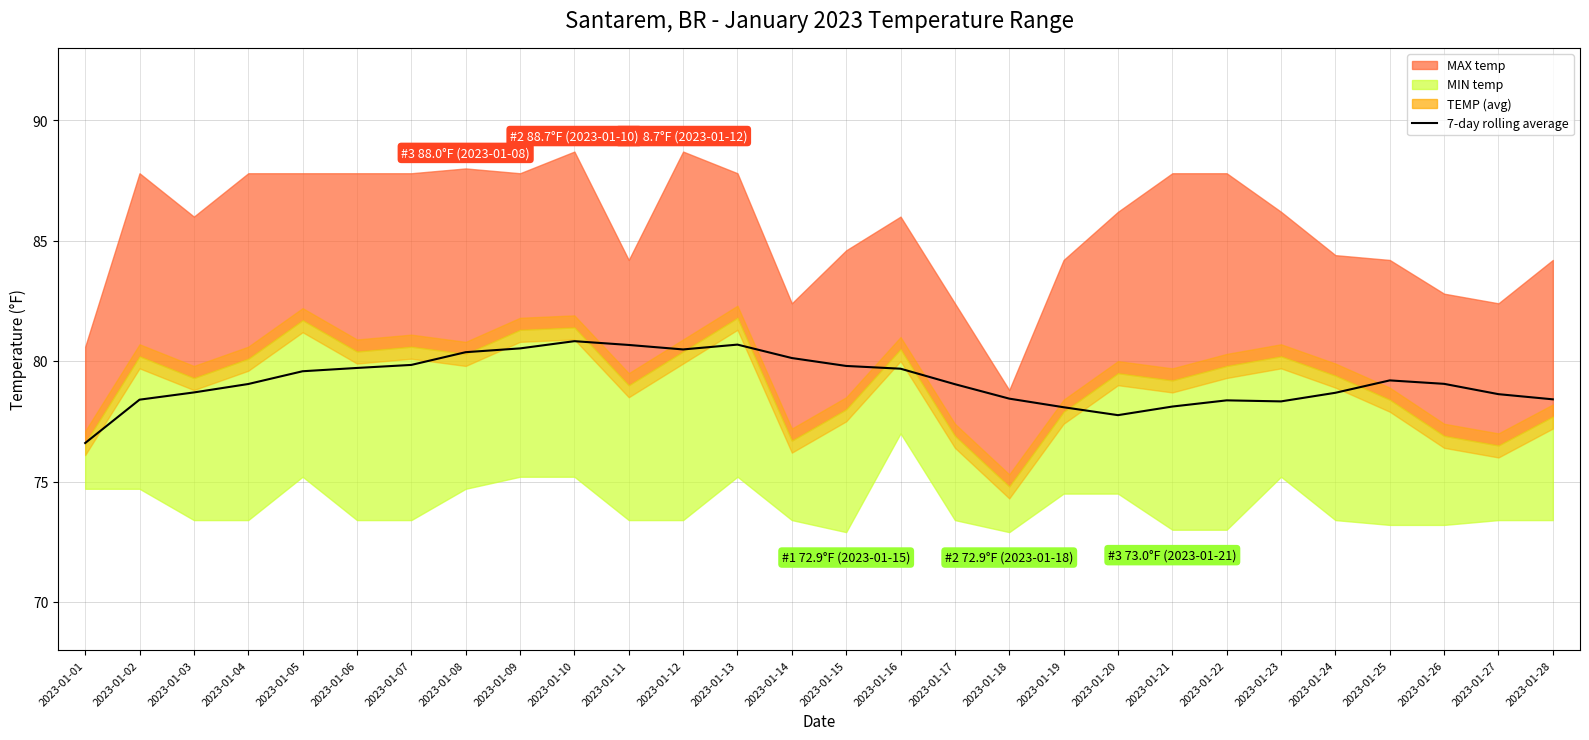

What is the change in value from 2023-01-18 to 2023-01-24?

+0.2